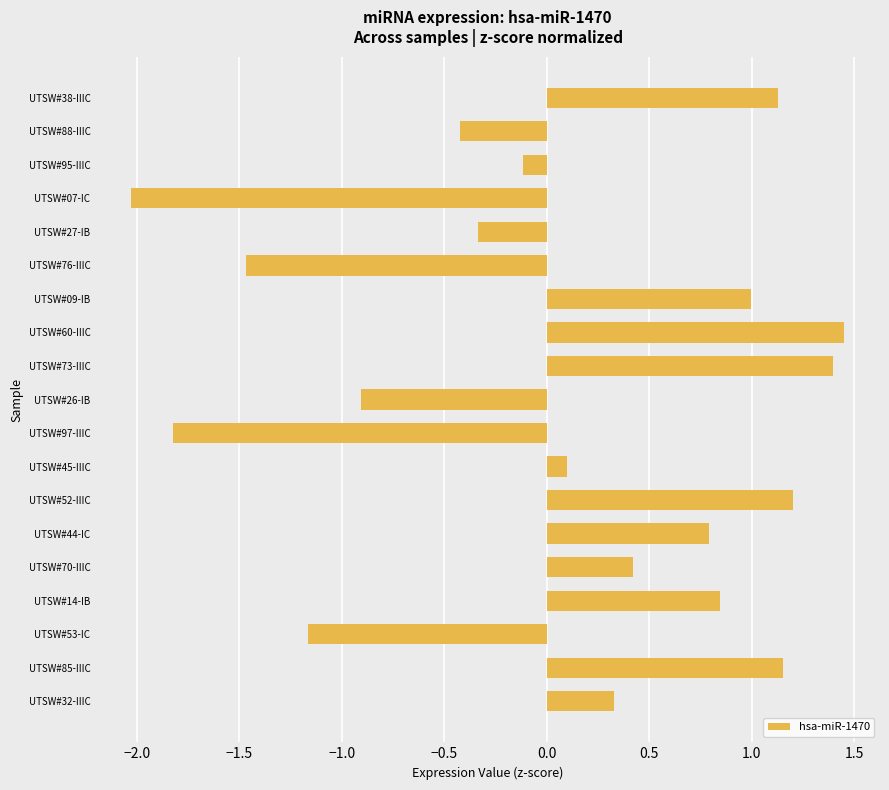

How many data points are less than 0?

8